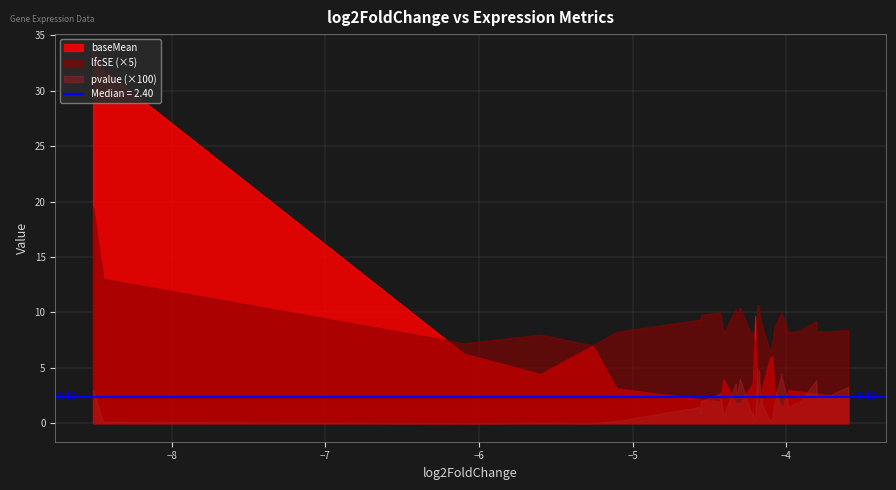

At which category does lfcSE reach its first local valley?

2